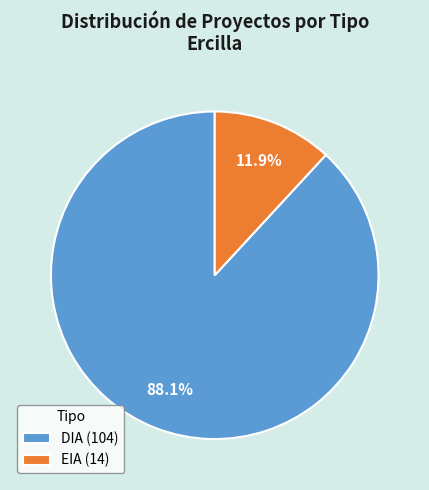

What percentage is the DIA slice, to the nearest percent?

88%